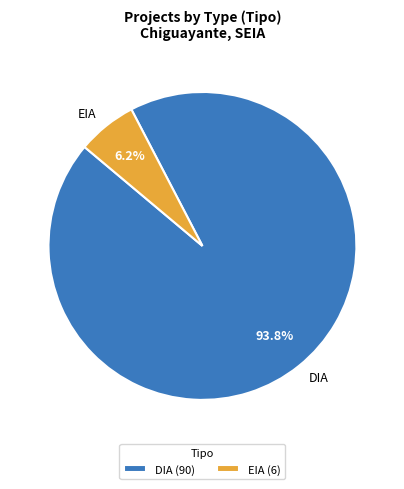

Which has a higher value, EIA or DIA?

DIA